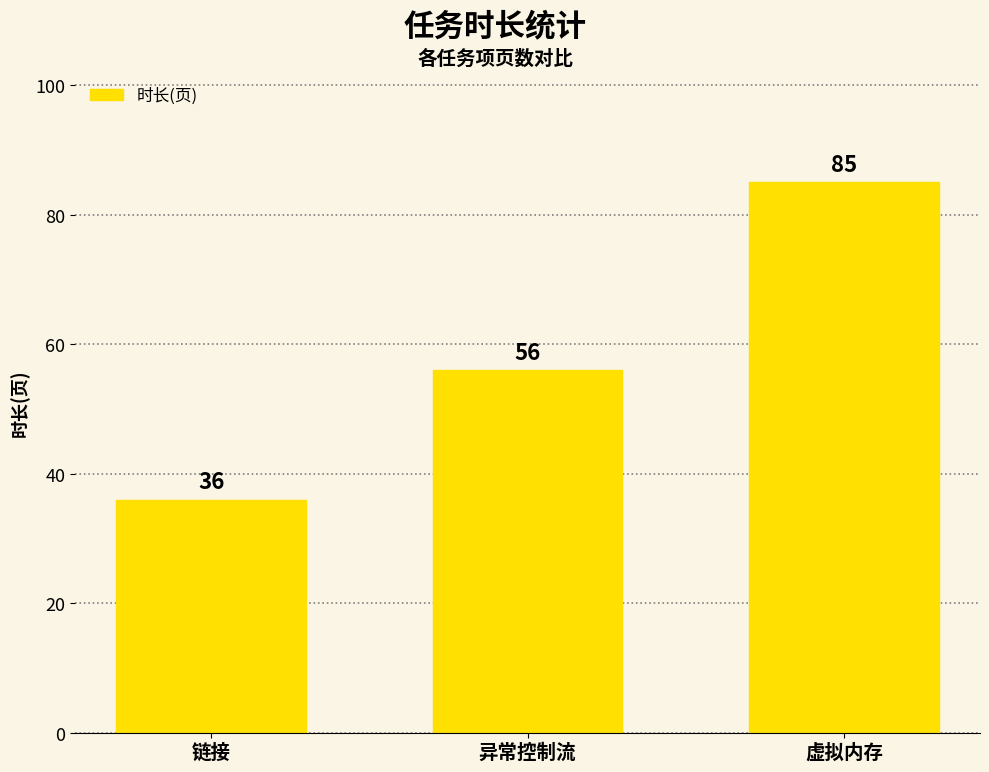

The chart shows a value of 85 at 虚拟内存. True or false?

True